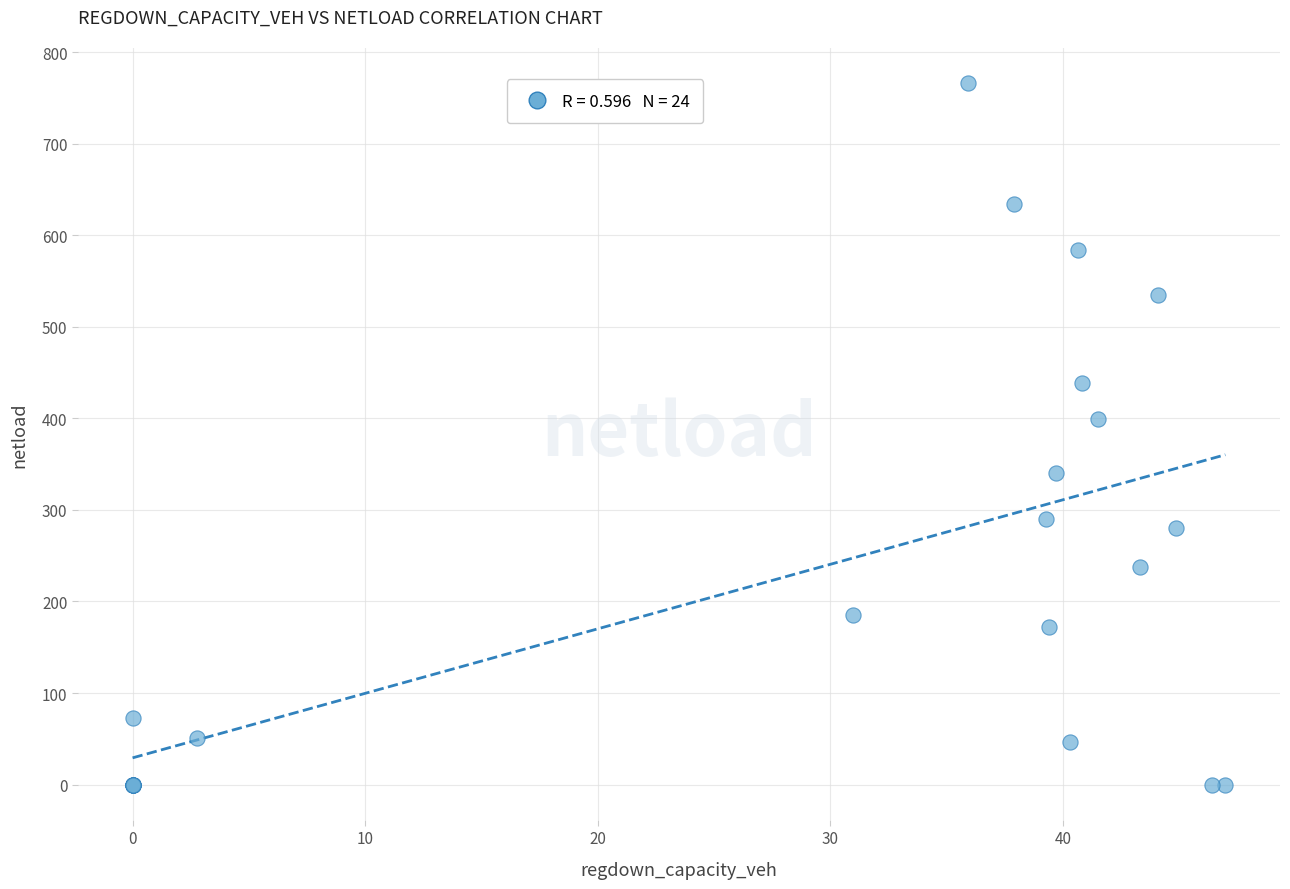

What Y value in the scatter plot is closest to 383?

398.9